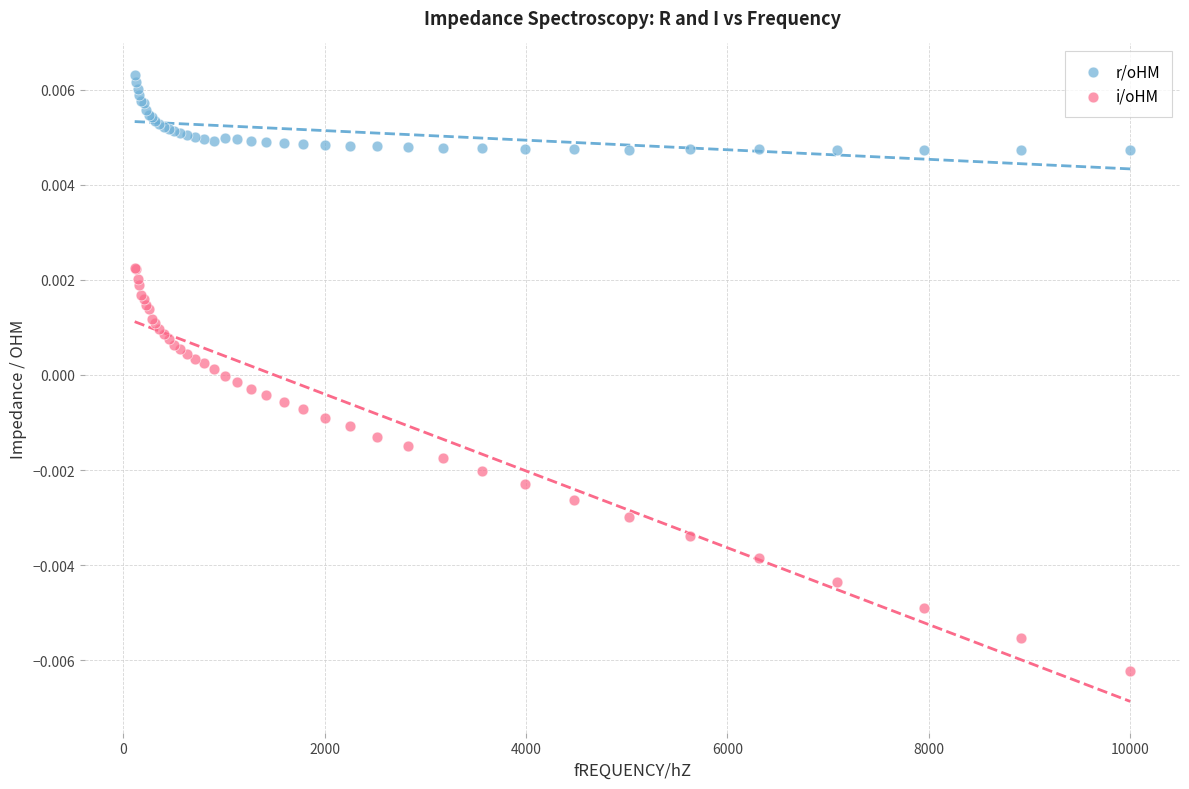

Which series contains the highest Y value?

r/oHM